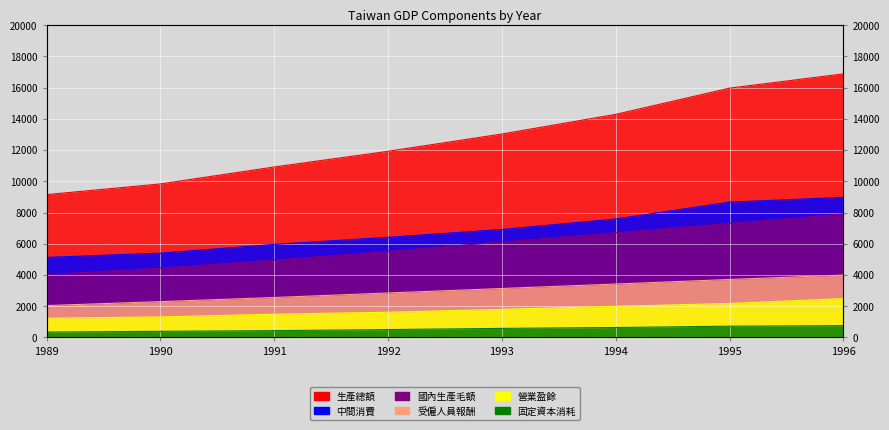

Which series changed the most between 1992 and 1993?

生產總額